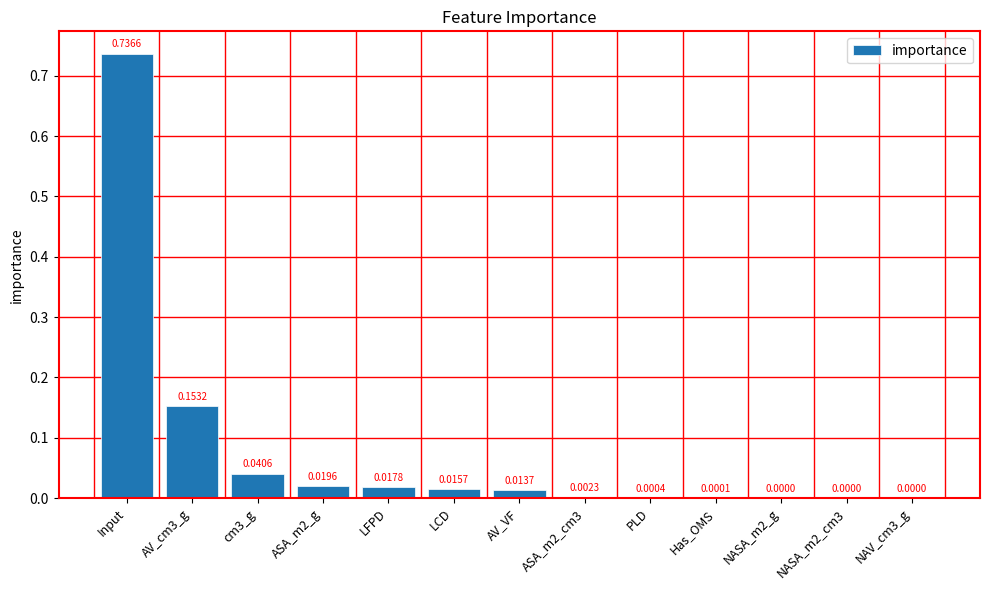

Which has a higher value, Input or LFPD?

Input